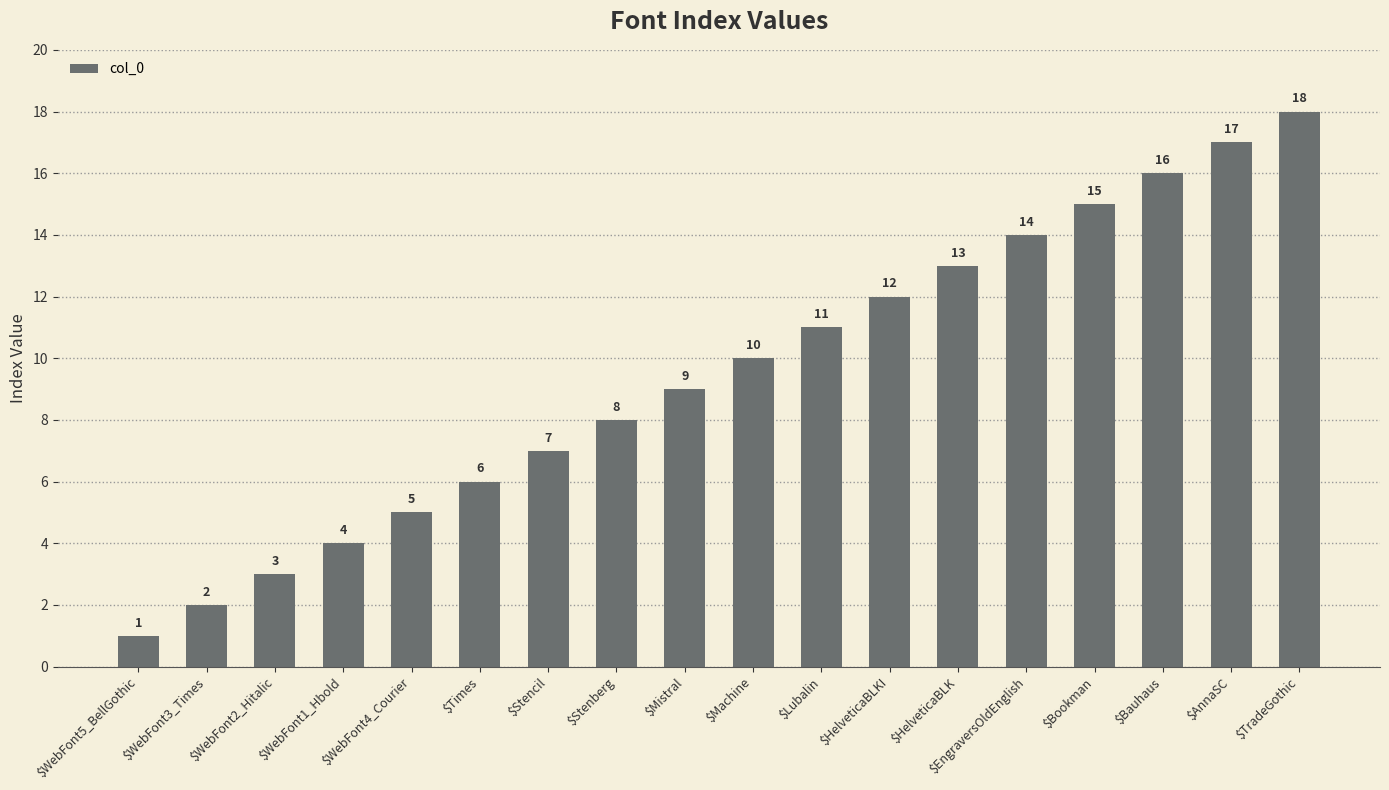

Between $WebFont2_Hitalic and $Bauhaus, which is larger?

$Bauhaus